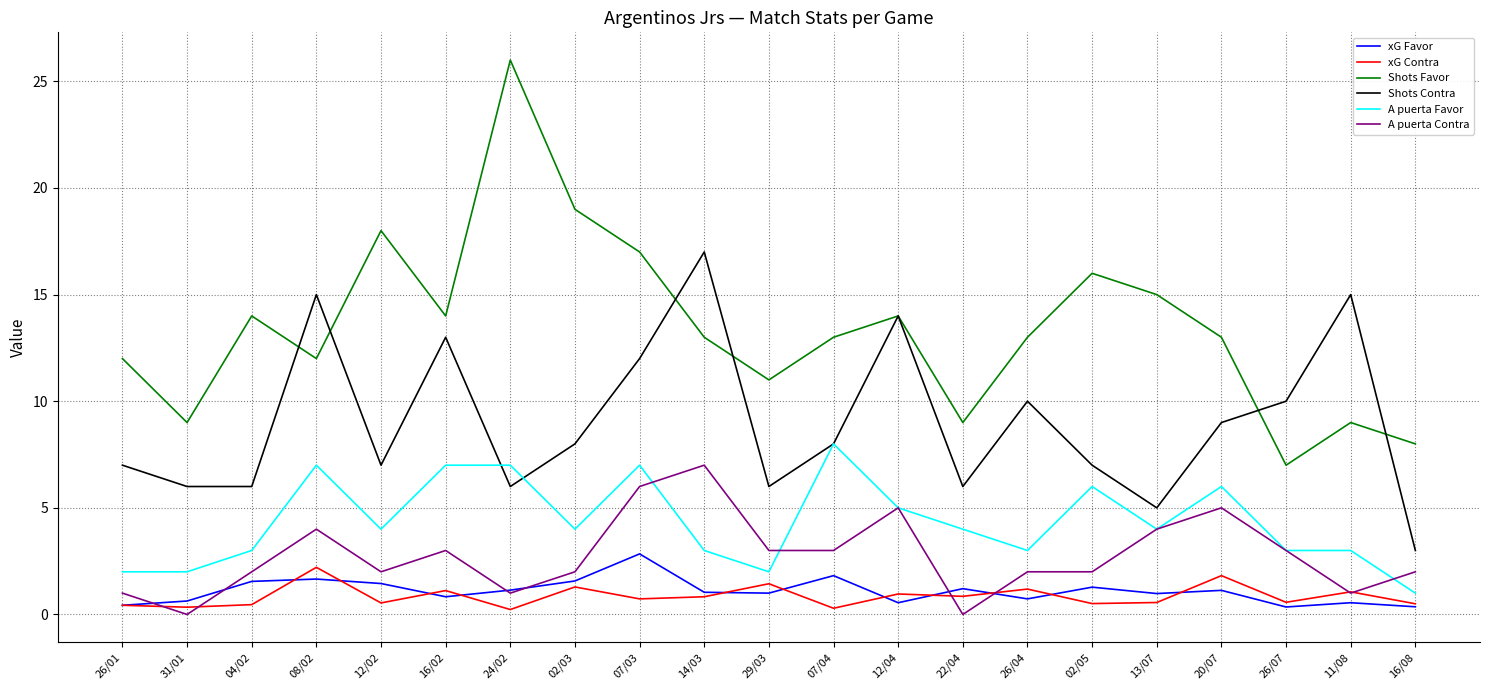

The A puerta Favor series shows 3.0 at 11/08. True or false?

True